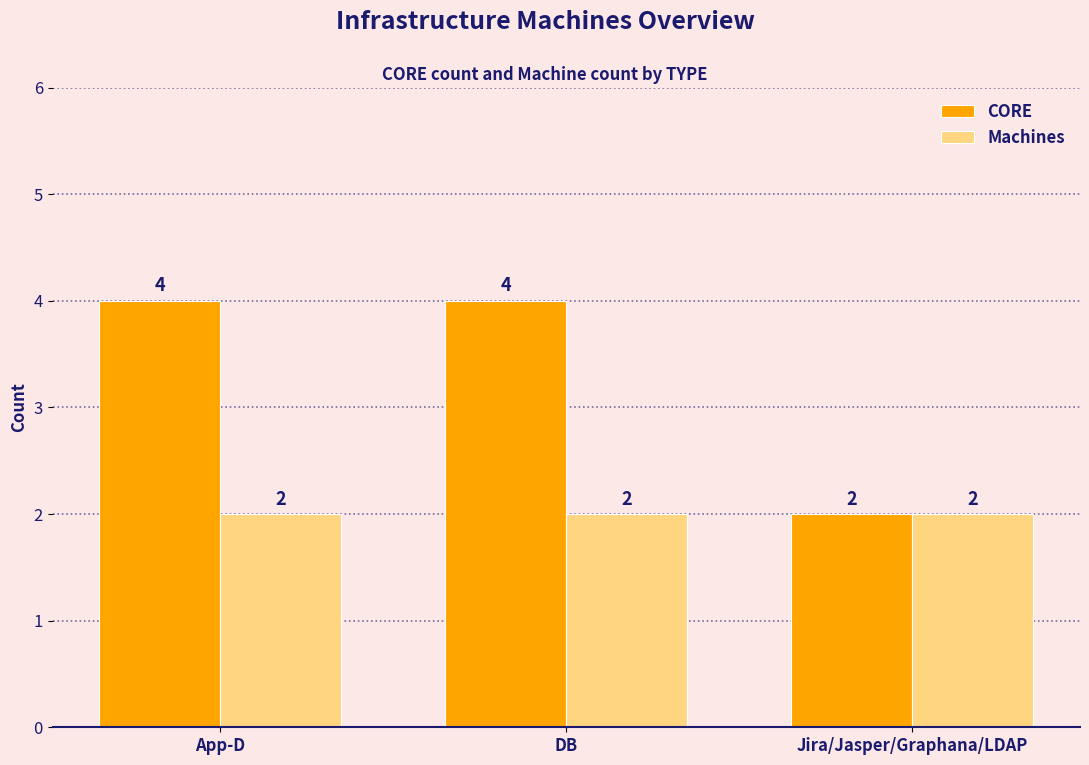

What are all the series names shown in the legend?

CORE, Machines